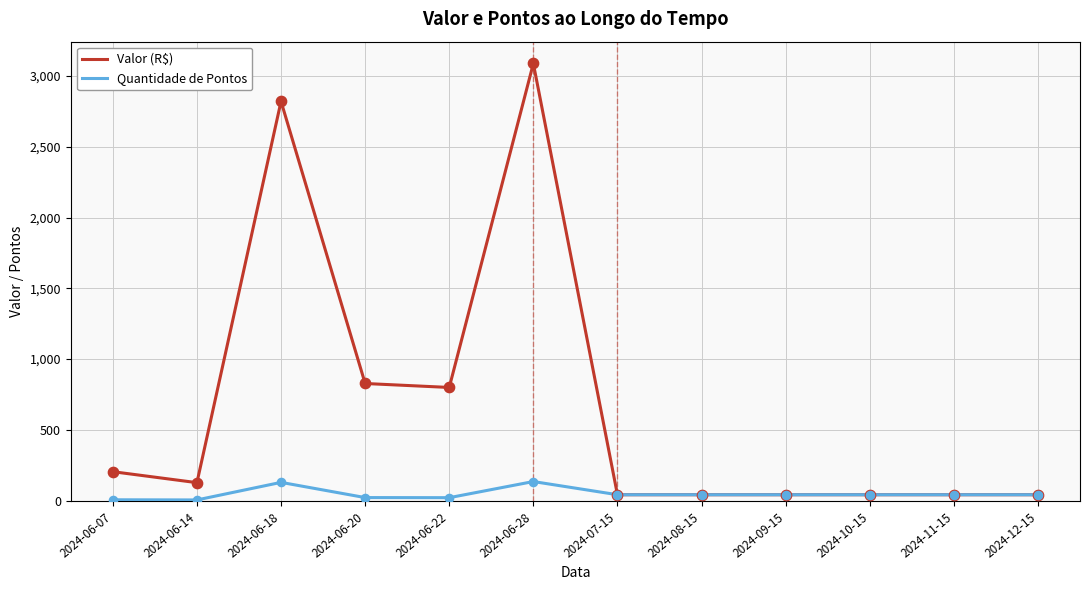

Between 2024-06-07 and 2024-06-18, which series saw the biggest shift?

Valor (R$)